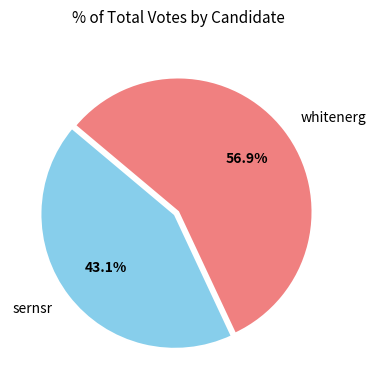

What percentage is NOT represented by whitenerg?

43.1%